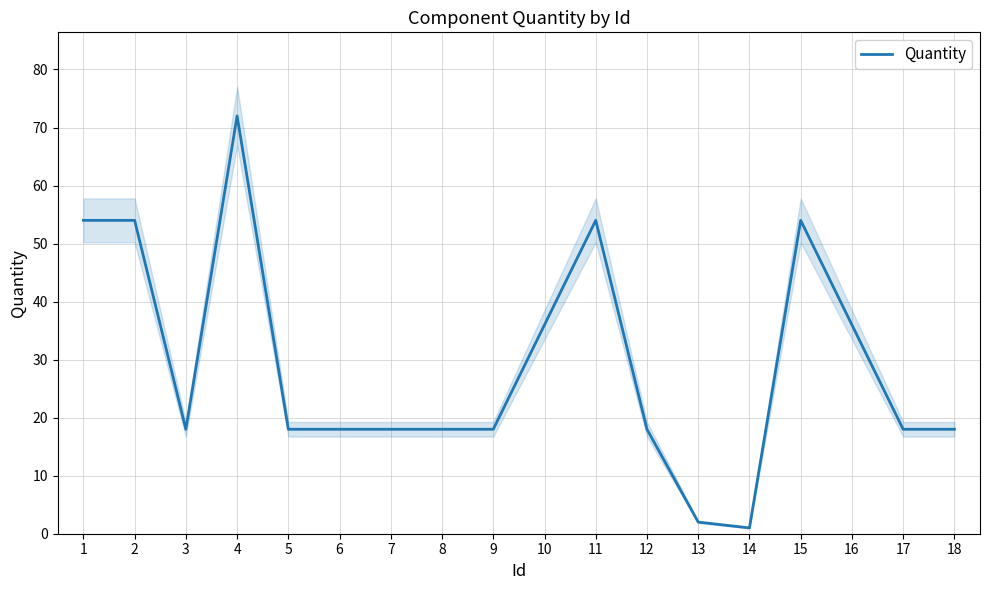

Does the chart display data point markers on the line(s)?

No